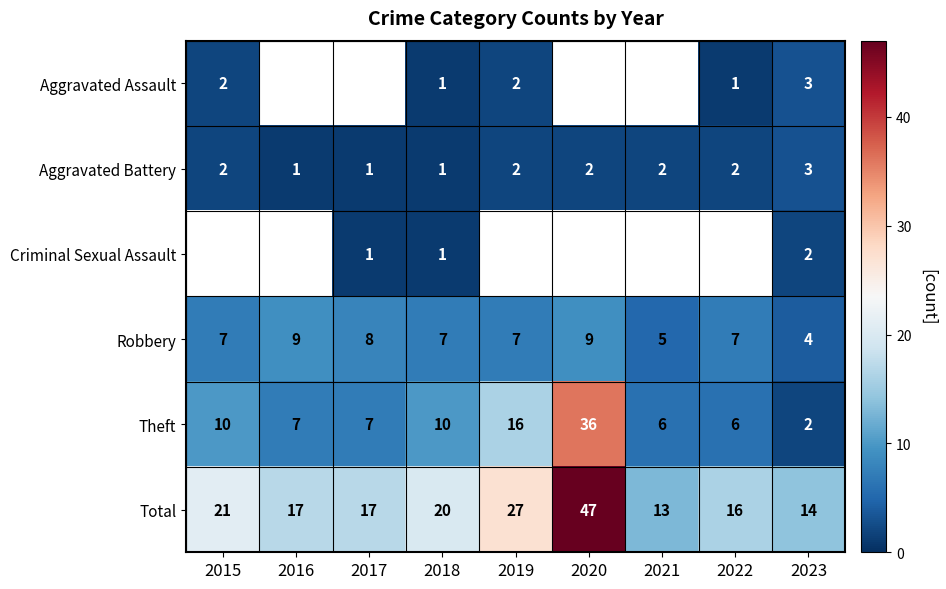

What is the smallest value displayed?

1.0